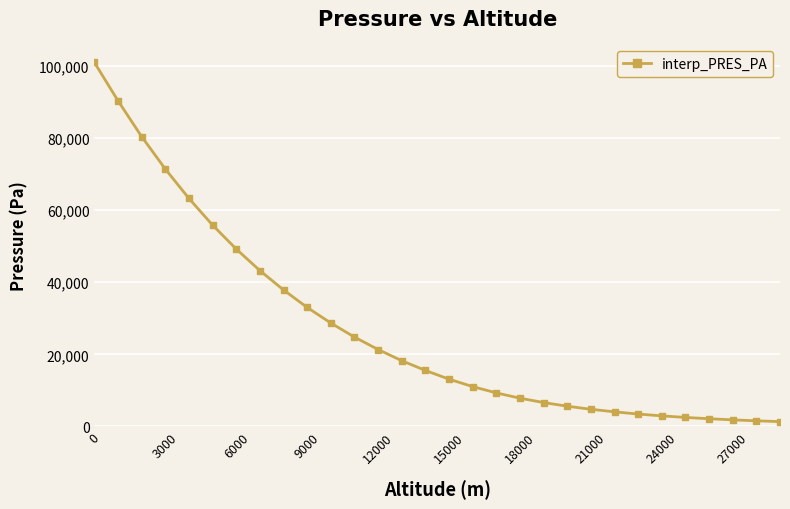

What is the average value?

27060.3